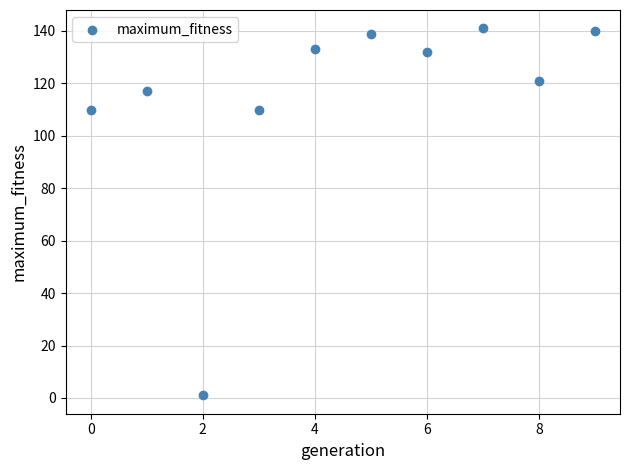

What is the range of Y values (max minus min)?

140